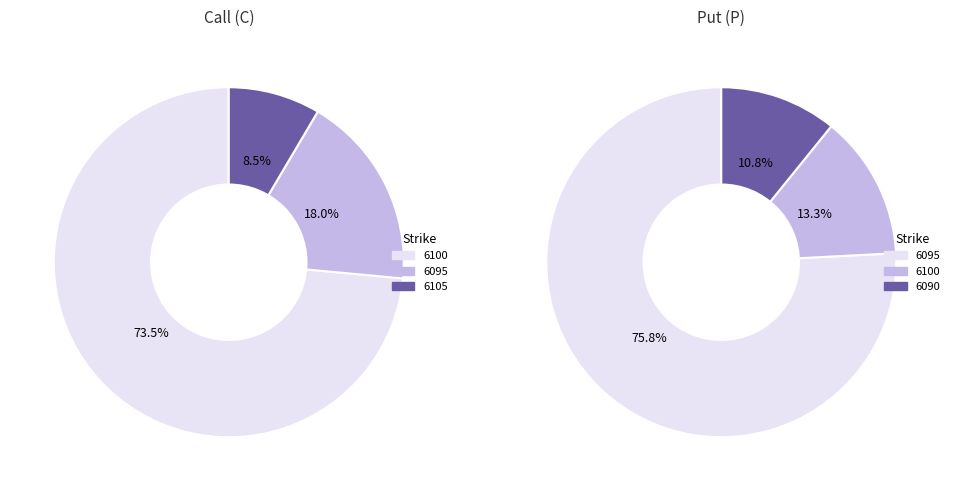

What is the majority slice?

P